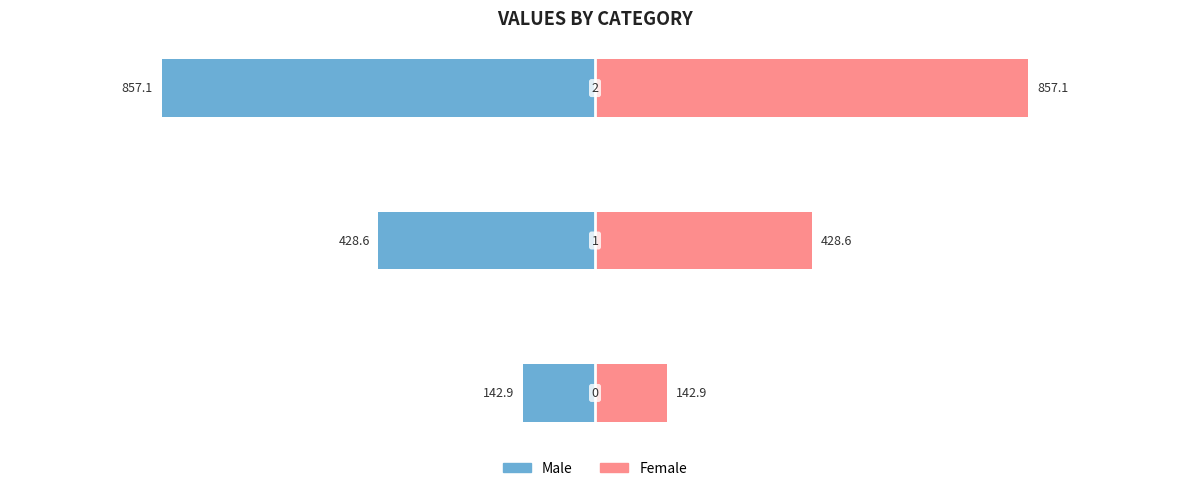

Are the bars grouped side by side (vs. stacked)?

Yes